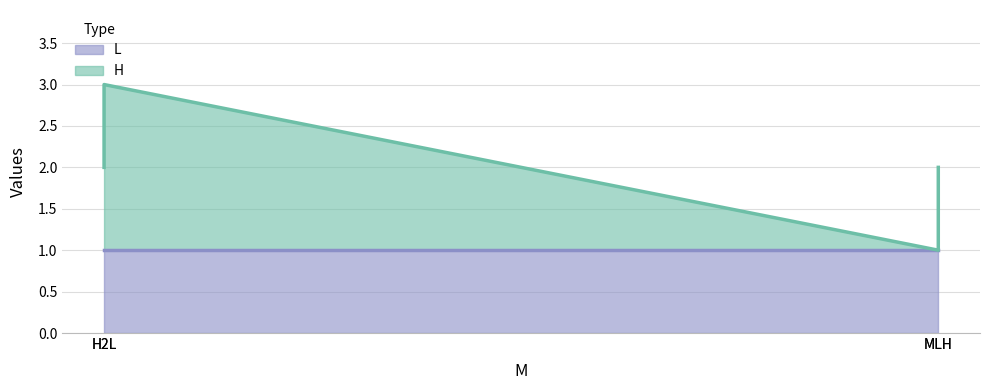

What position from the right is MLH?

1